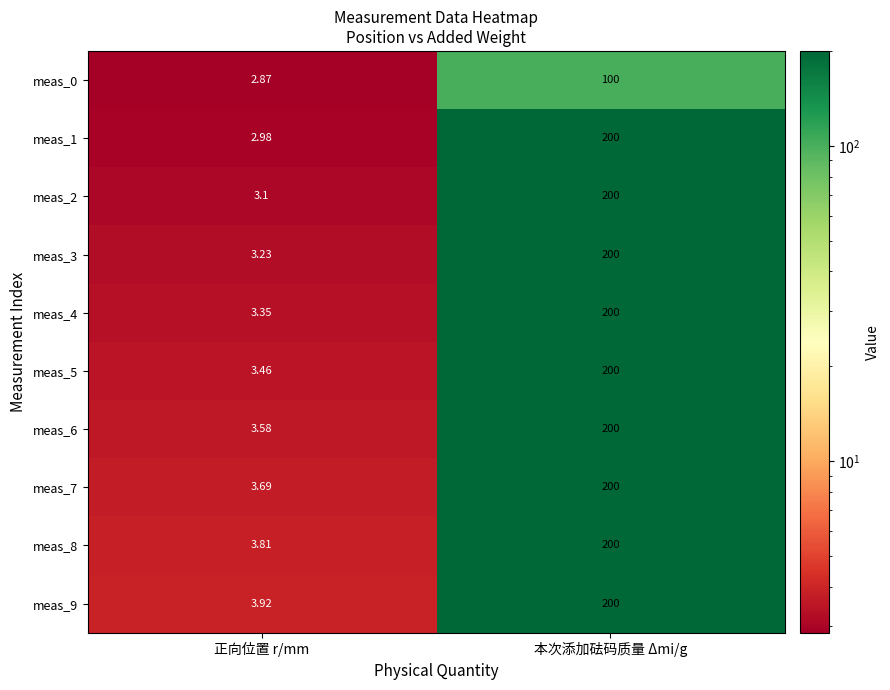

What is the total value across all series at 正向位置 r/mm?

34.0